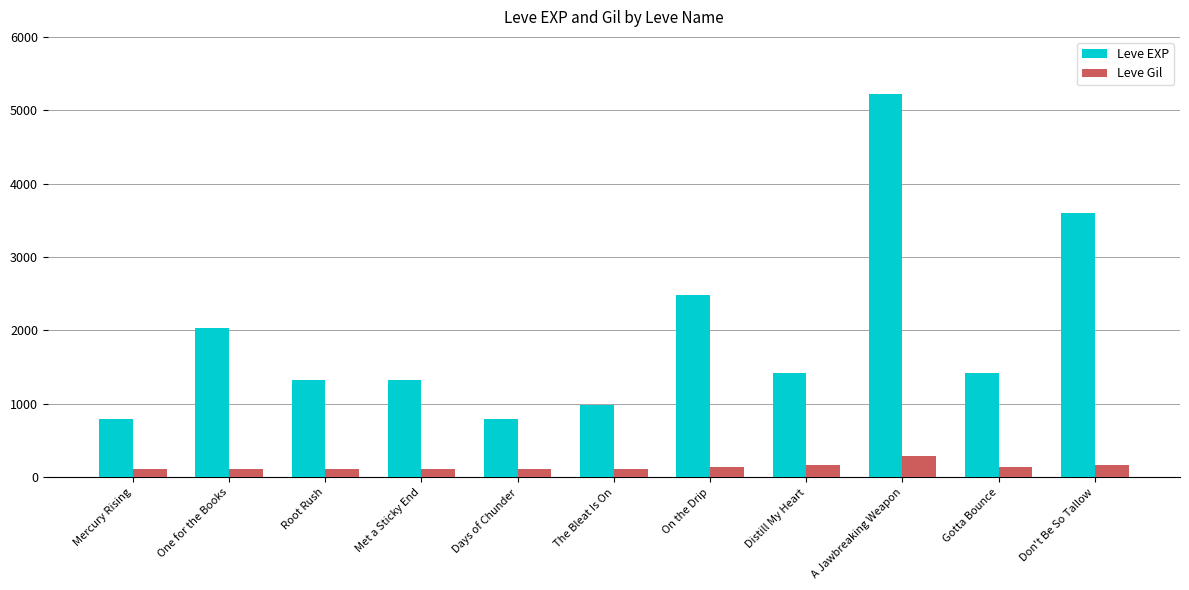

True or false: Leve EXP has a value of 275 at Days of Chunder.

False